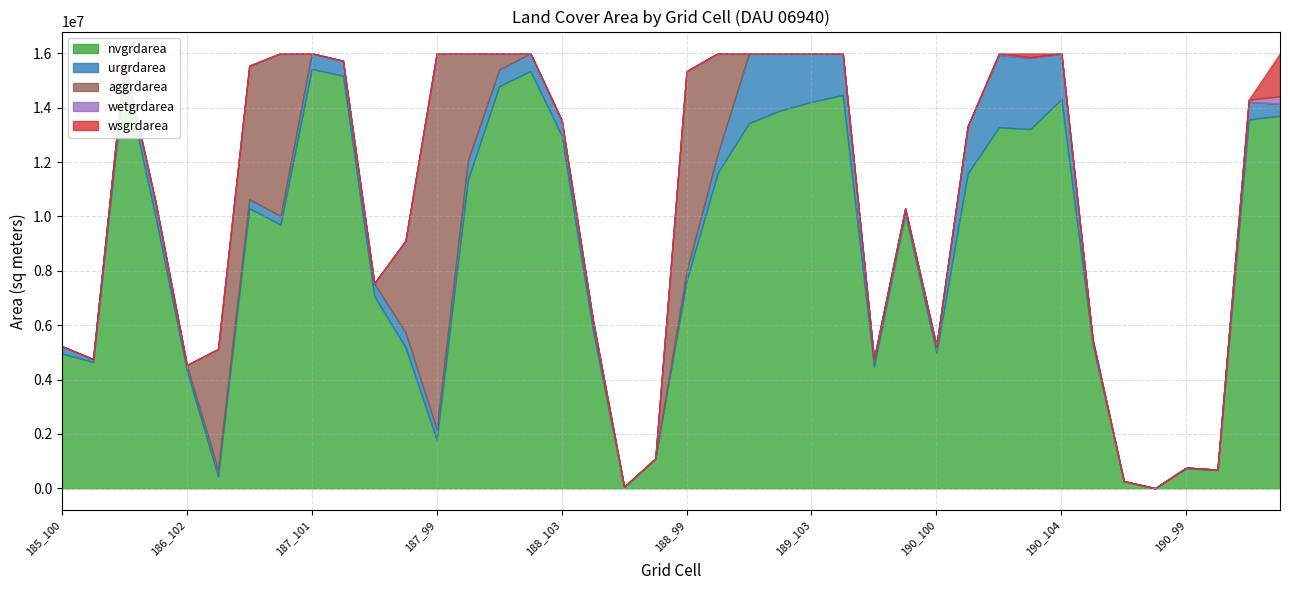

True or false: urgrdarea and nvgrdarea cross at least once.

False